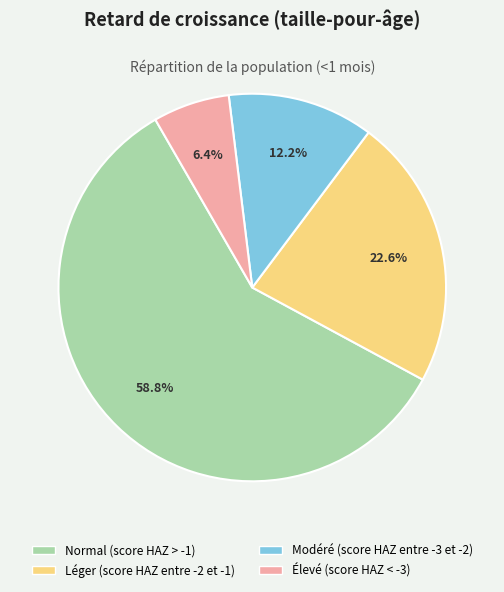

The Normal (score HAZ > -1) slice represents 45% of the pie. True or false?

False